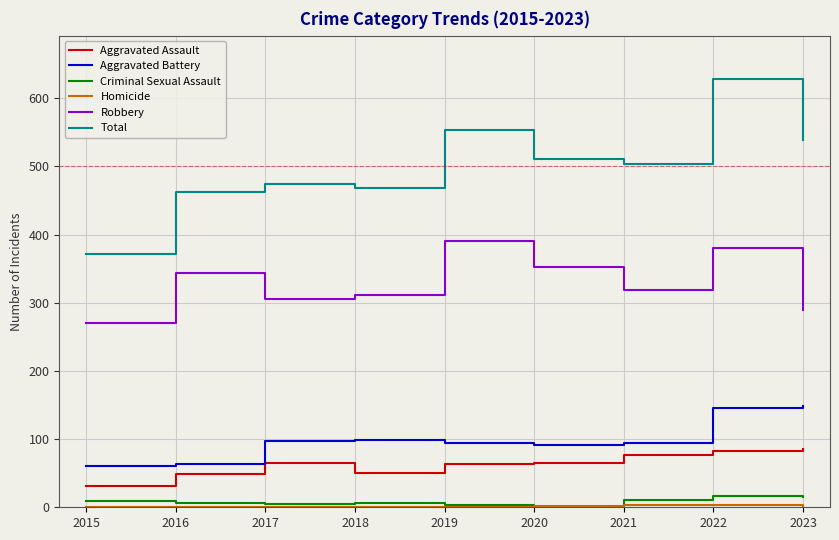

What is the total value across all series at 2015?

744